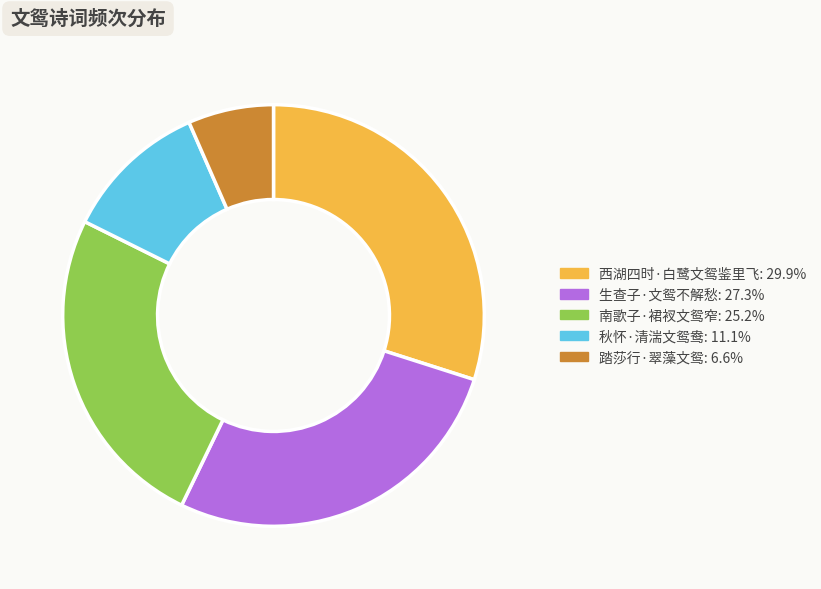

Is it true that 秋怀·清湍文鸳鸯 is 1% of the pie?

False